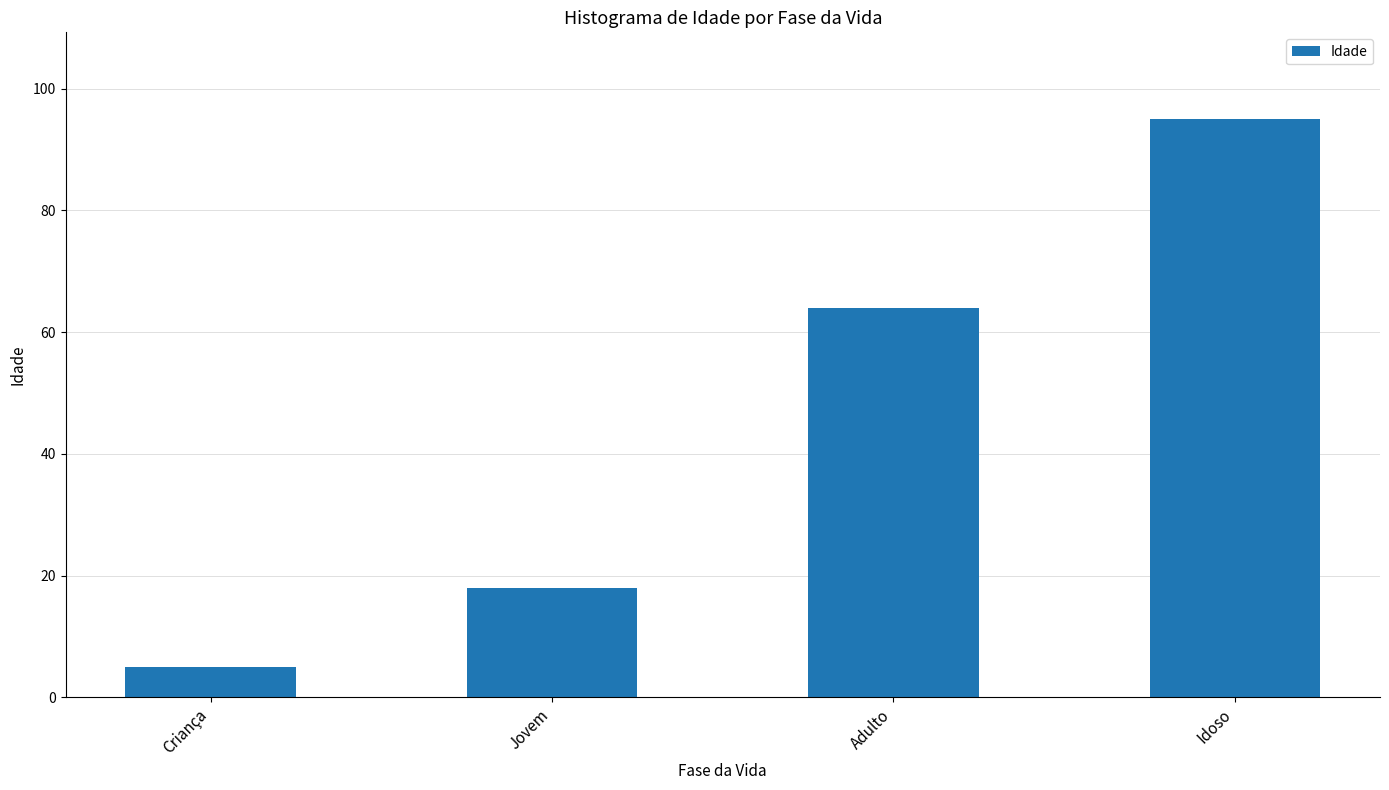

What is the label of the 1st bar from the left?

Criança